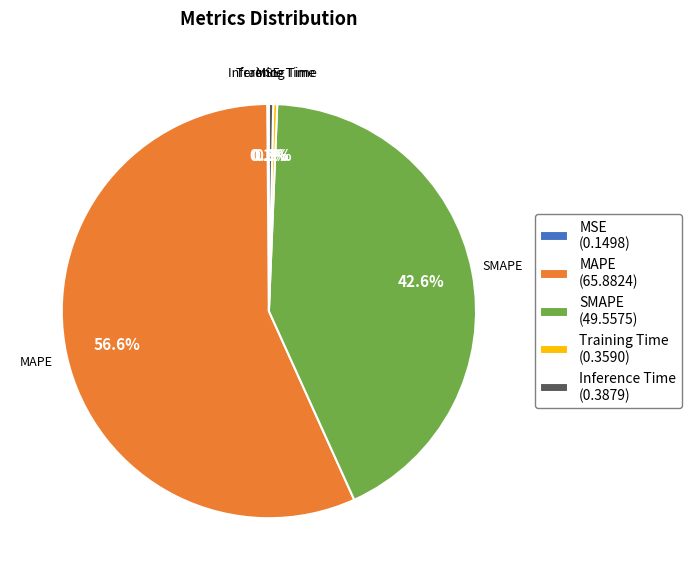

Does any single category account for the majority?

Yes